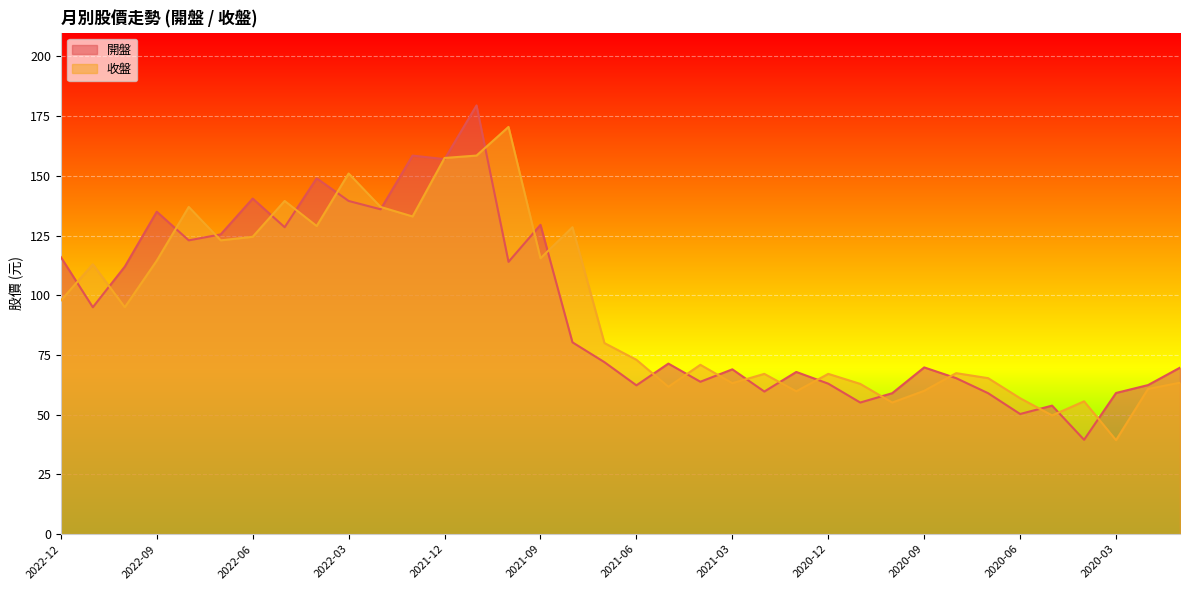

Reading left to right, what are all the values shown in this chart?

開盤: 116.0	95.0	112.0	135.0	123.0	125.5	140.5	128.5	149.0	139.5	136.0	158.5	157.0	179.5	114.0	129.5	80.3	72.0	62.3	71.4	63.8	69.0	59.7	67.9	63.0	55.1	59.0	69.8	65.3	59.0	50.3	53.8	39.5	59.1	62.4	69.7
收盤: 97.8	113.0	95.0	114.5	137.0	123.0	124.5	139.5	129.0	151.0	137.0	133.0	157.5	158.5	170.5	115.5	128.5	80.0	73.0	61.7	70.9	63.2	67.1	59.8	67.1	62.9	55.1	60.0	67.4	65.3	56.9	49.7	55.6	39.4	60.8	63.4